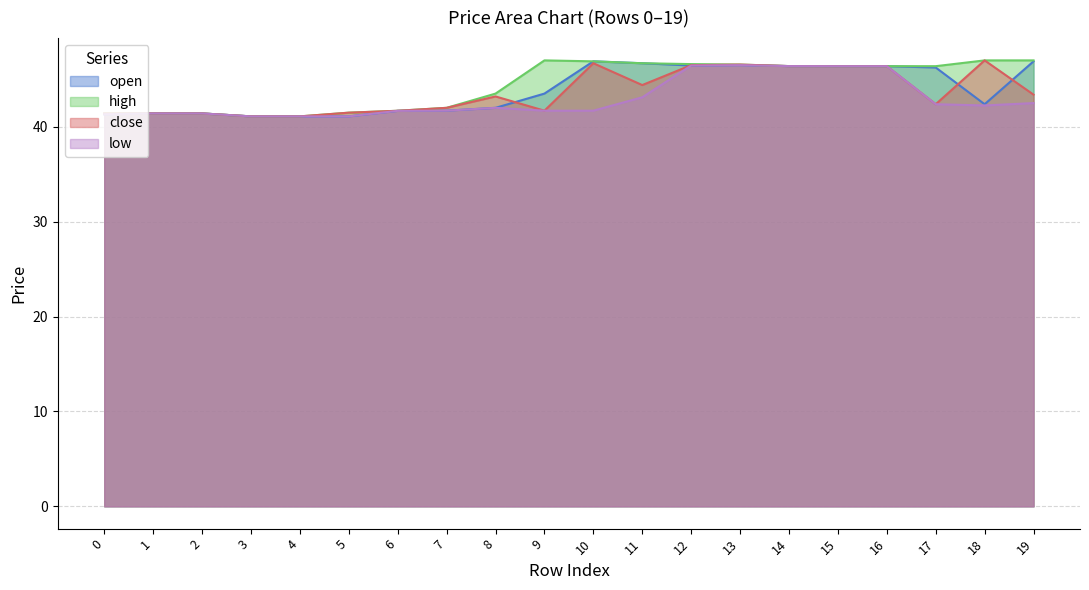

In high, how many points are higher than both neighbors (excluding endpoints)?

1